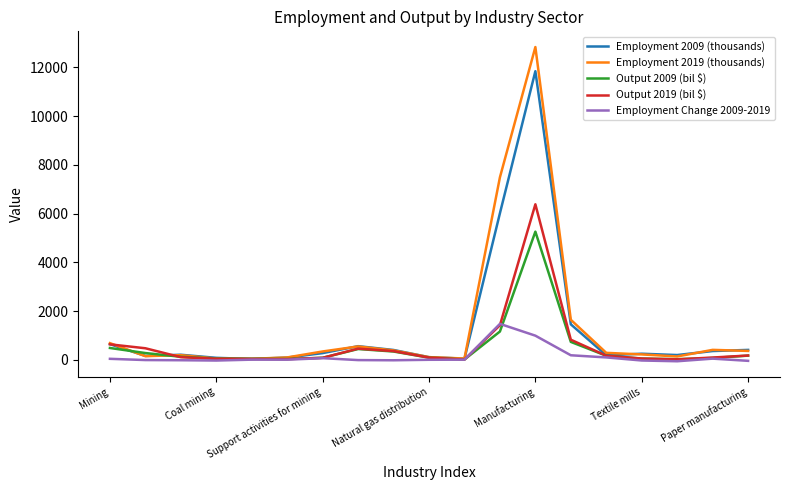

True or false: Employment Change 2009-2019 has more than 0 interior local peaks.

True